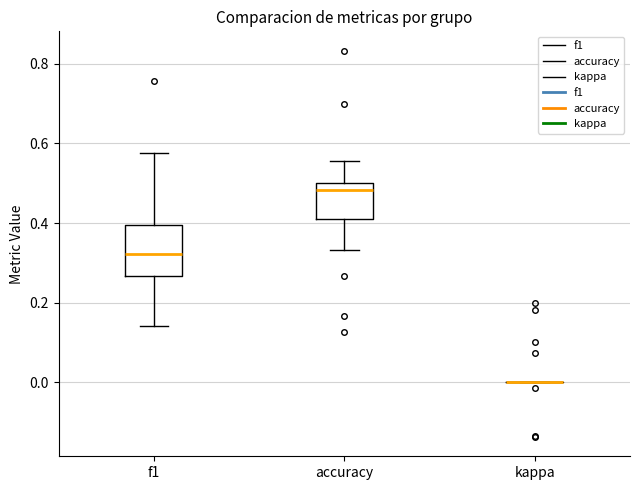

Reading left to right, transcribe this box plot: for each box, give where its median line is, the range the box spans, and where its two whiskers end, as read against the y-axis. The values are not printed on the chart, so give them approximately, as read against the axis.

f1: median 0.32, box 0.26 to 0.40, whiskers 0.14 to 0.58
accuracy: median 0.48, box 0.40 to 0.50, whiskers 0.34 to 0.56
kappa: box collapsed to a line at 0.00, whiskers 0.00 to 0.00